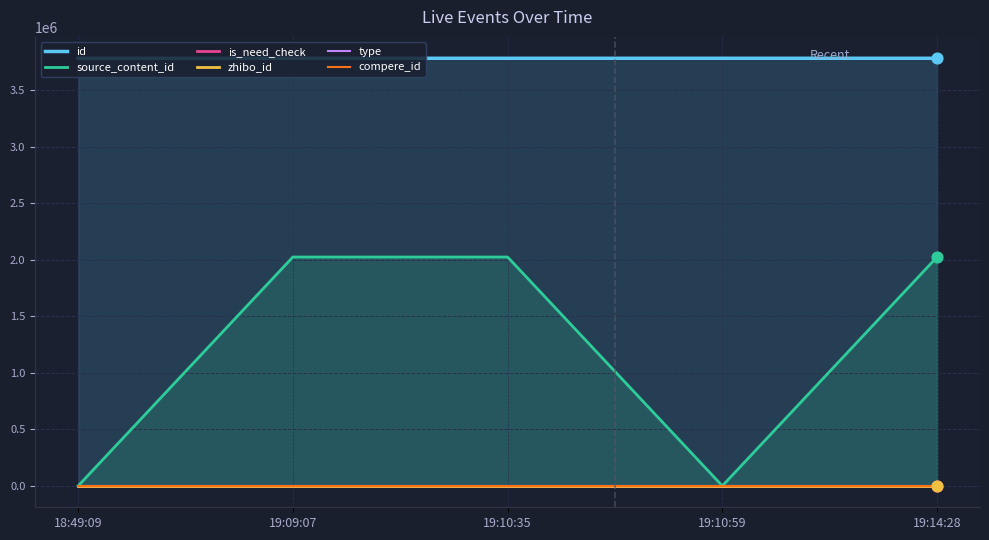

What are all the series names shown in the legend?

id, source_content_id, is_need_check, zhibo_id, type, compere_id